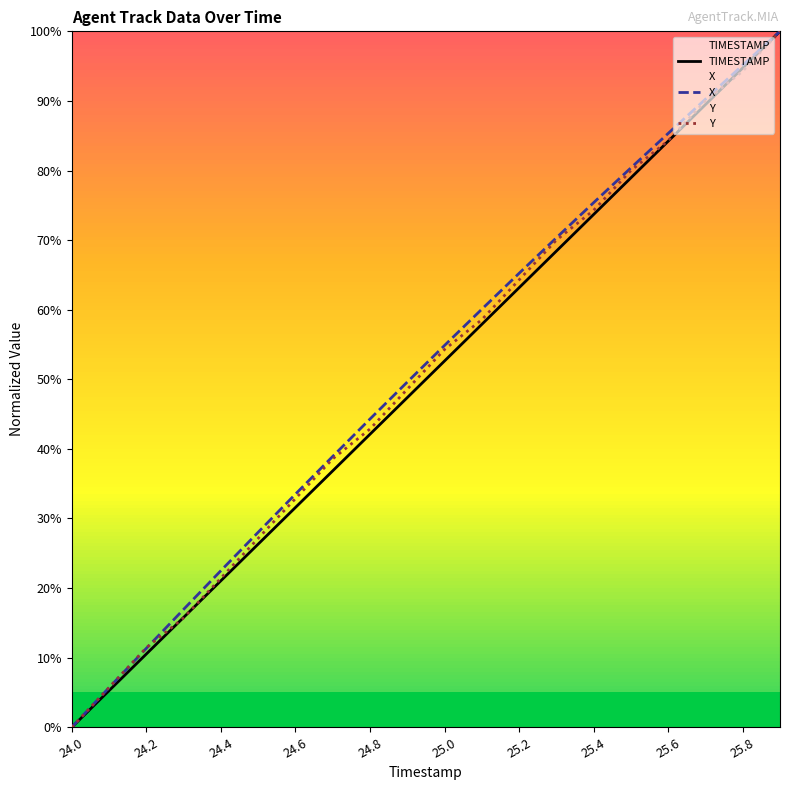

At which label does Y reach its minimum?

24.0